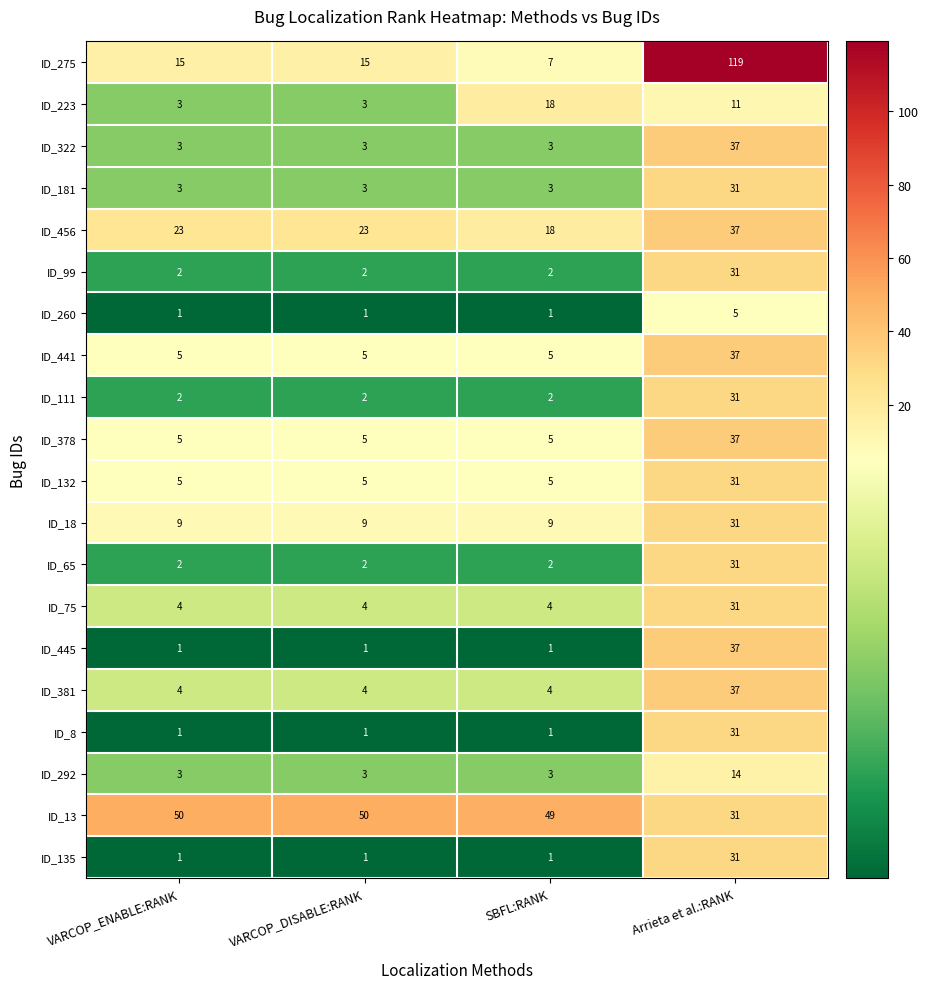

What is the sum of all ID_322 values?

46